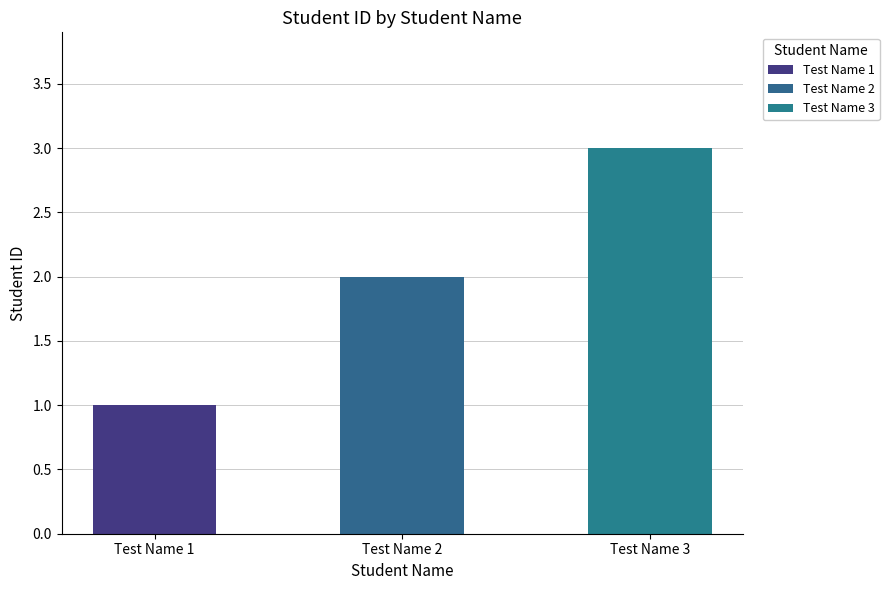

Reading left to right, what are all the values shown in this chart?

1	2	3